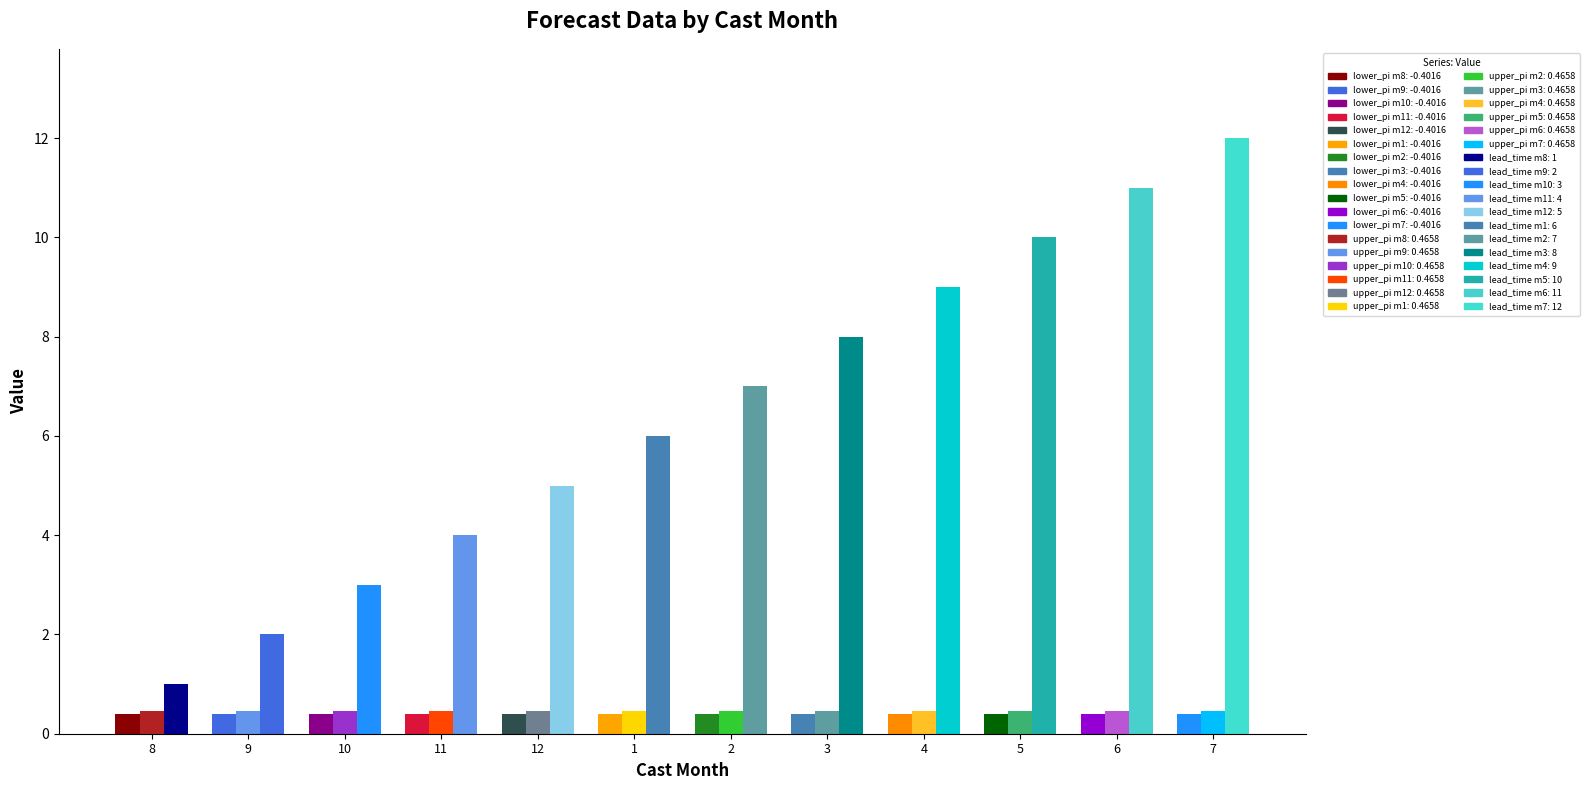

Read the lower_pi value at 9.

-0.4